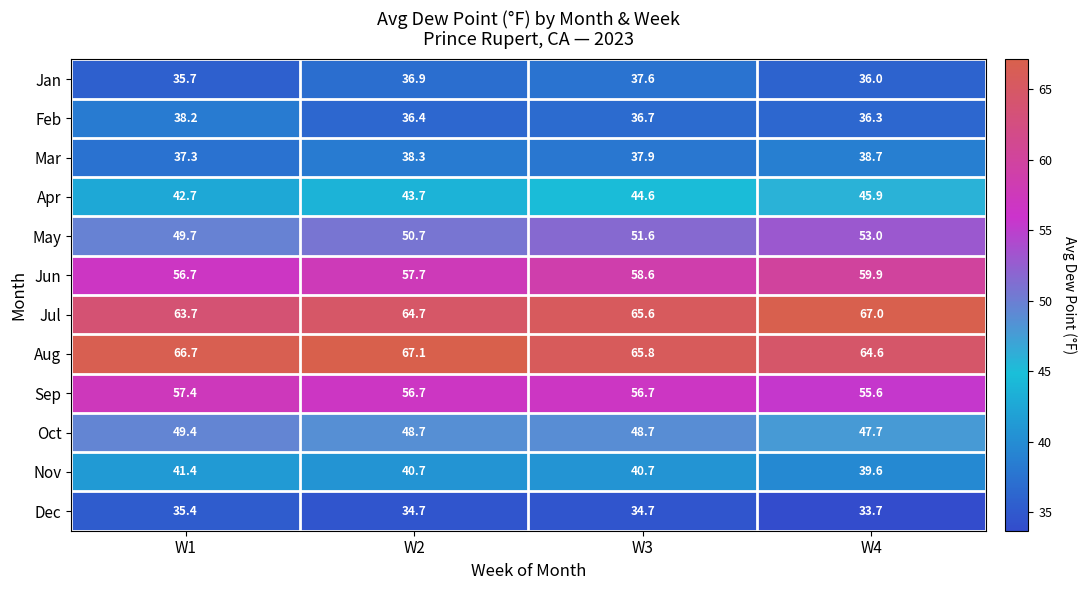

Rank the series by their maximum value, from lowest to highest.

Dec, Jan, Feb, Mar, Nov, Apr, Oct, May, Sep, Jun, Jul, Aug